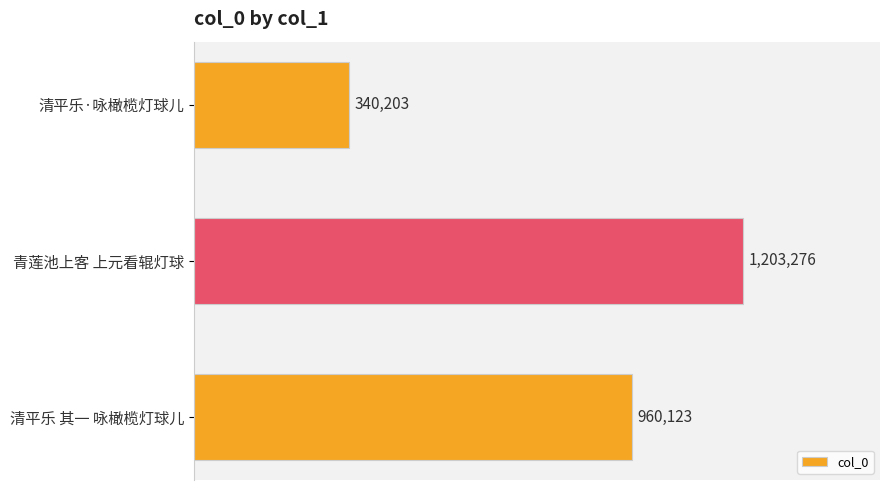

How many data points are less than 960123?

1